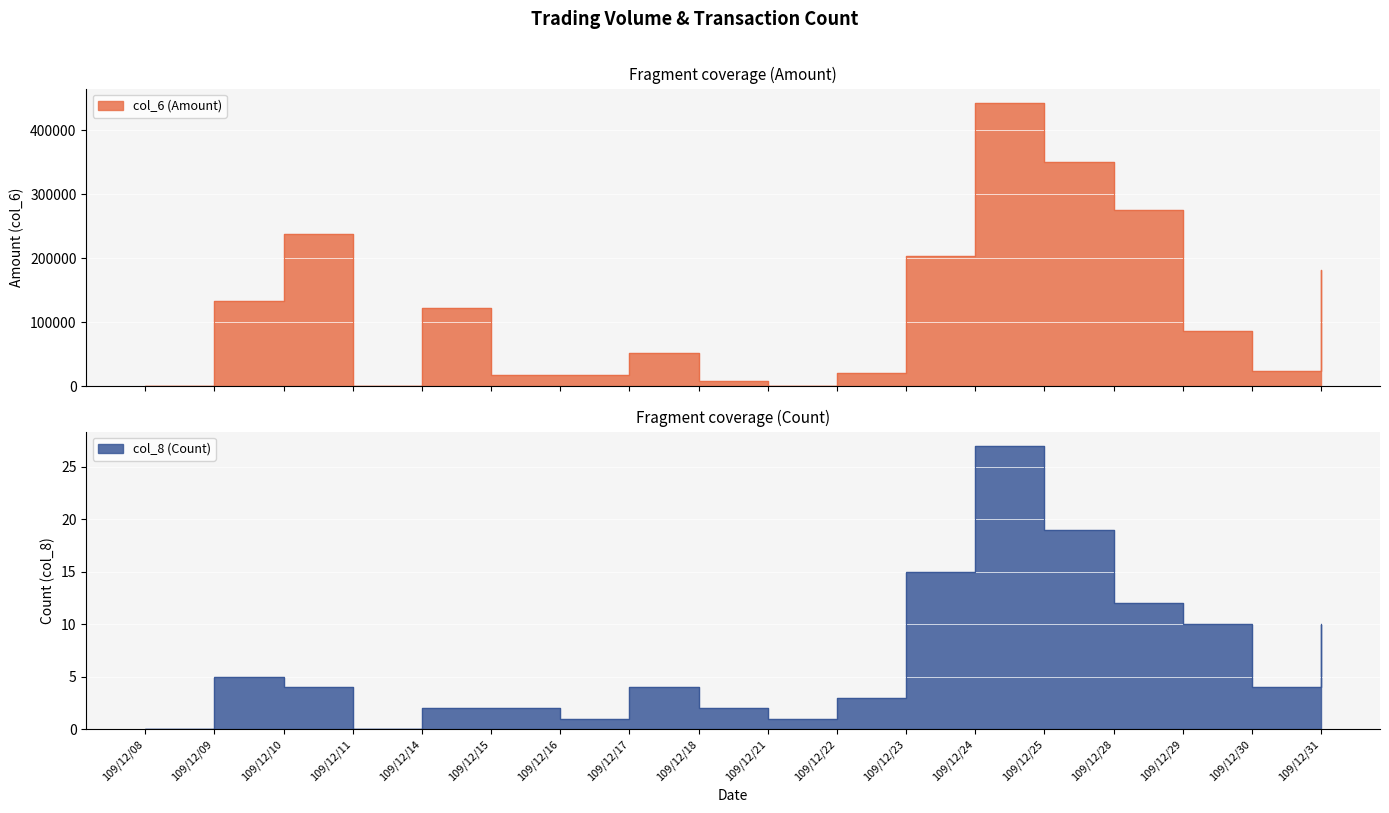

What is the sum of the col_6 (Amount) values at 109/12/23 and 109/12/22?

223150